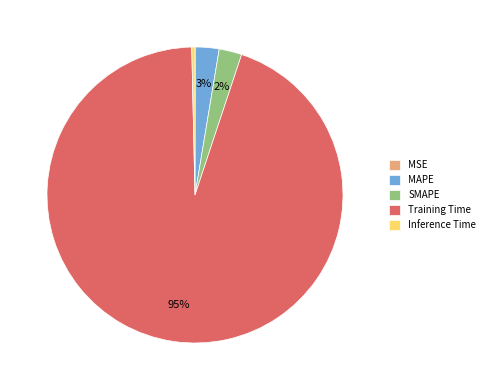

Which slice is the largest?

Training Time